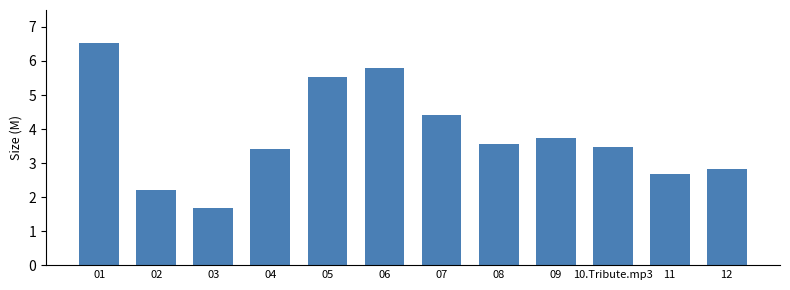

Which has a higher value, 10.Tribute.mp3 or 11?

10.Tribute.mp3